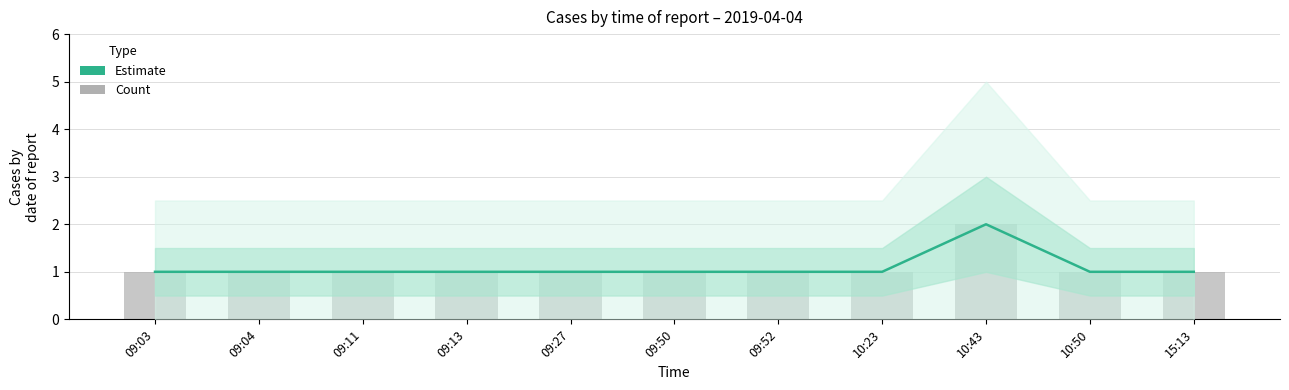

At which category does the chart reach its peak across all series?

10:43